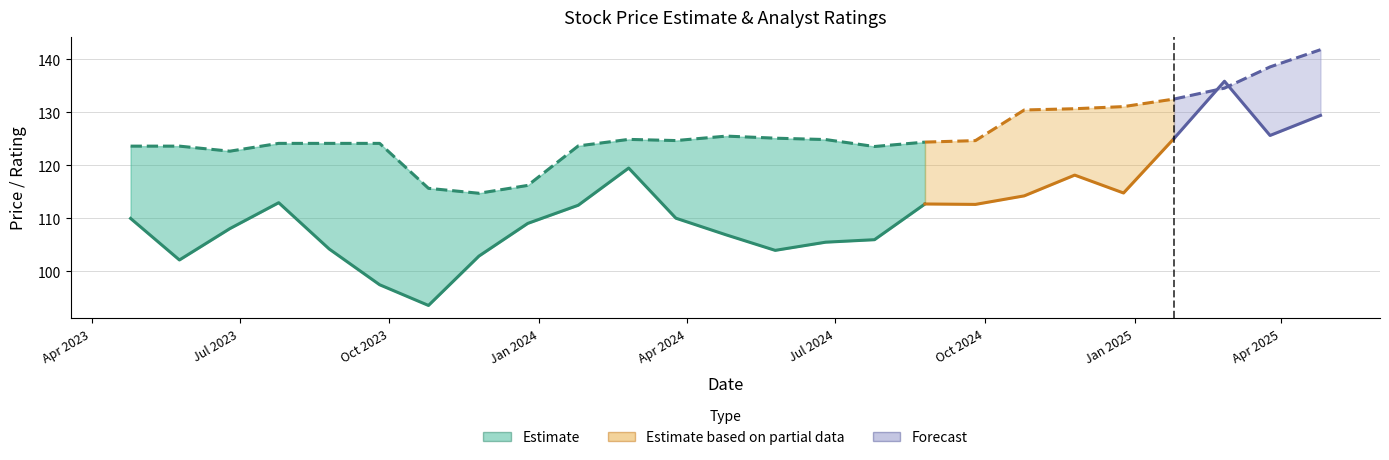

Reading left to right, list all the values displayed in this chart.

Last Price: 2023-04-25=110.0	2023-05-25=102.1	2023-06-25=108.0	2023-07-25=112.9	2023-08-25=104.2	2023-09-25=97.5	2023-10-25=93.6	2023-11-25=102.9	2023-12-25=109.0	2024-01-25=112.5	2024-02-25=119.5	2024-03-25=110.0	2024-04-25=106.9	2024-05-25=104.0	2024-06-25=105.5	2024-07-25=106.0	2024-08-25=112.7	2024-09-25=112.6	2024-10-25=114.2	2024-11-25=118.1	2024-12-25=114.8	2025-01-25=125.0	2025-02-25=135.8	2025-03-25=125.6	2025-04-25=129.4
Target Price: 2023-04-25=123.6	2023-05-25=123.6	2023-06-25=122.6	2023-07-25=124.1	2023-08-25=124.1	2023-09-25=124.1	2023-10-25=115.6	2023-11-25=114.7	2023-12-25=116.2	2024-01-25=123.6	2024-02-25=124.9	2024-03-25=124.6	2024-04-25=125.5	2024-05-25=125.1	2024-06-25=124.8	2024-07-25=123.5	2024-08-25=124.3	2024-09-25=124.6	2024-10-25=130.4	2024-11-25=130.6	2024-12-25=131.0	2025-01-25=132.5	2025-02-25=134.5	2025-03-25=138.5	2025-04-25=141.8
Buy %: 2023-04-25=0.7	2023-05-25=0.8	2023-06-25=0.7	2023-07-25=0.7	2023-08-25=0.7	2023-09-25=0.7	2023-10-25=0.7	2023-11-25=0.7	2023-12-25=0.7	2024-01-25=0.7	2024-02-25=0.7	2024-03-25=0.7	2024-04-25=0.7	2024-05-25=0.7	2024-06-25=0.7	2024-07-25=0.7	2024-08-25=0.7	2024-09-25=0.7	2024-10-25=0.7	2024-11-25=0.7	2024-12-25=0.7	2025-01-25=0.7	2025-02-25=0.7	2025-03-25=0.7	2025-04-25=0.7
Hold %: 2023-04-25=0.2	2023-05-25=0.2	2023-06-25=0.2	2023-07-25=0.3	2023-08-25=0.3	2023-09-25=0.3	2023-10-25=0.3	2023-11-25=0.3	2023-12-25=0.3	2024-01-25=0.3	2024-02-25=0.2	2024-03-25=0.3	2024-04-25=0.3	2024-05-25=0.3	2024-06-25=0.3	2024-07-25=0.3	2024-08-25=0.3	2024-09-25=0.2	2024-10-25=0.3	2024-11-25=0.3	2024-12-25=0.3	2025-01-25=0.3	2025-02-25=0.3	2025-03-25=0.3	2025-04-25=0.3
Sell %: 2023-04-25=0.0	2023-05-25=0.0	2023-06-25=0.0	2023-07-25=0.0	2023-08-25=0.0	2023-09-25=0.0	2023-10-25=0.0	2023-11-25=0.0	2023-12-25=0.0	2024-01-25=0.0	2024-02-25=0.0	2024-03-25=0.0	2024-04-25=0.0	2024-05-25=0.0	2024-06-25=0.0	2024-07-25=0.0	2024-08-25=0.0	2024-09-25=0.0	2024-10-25=0.0	2024-11-25=0.0	2024-12-25=0.0	2025-01-25=0.0	2025-02-25=0.0	2025-03-25=0.0	2025-04-25=0.0